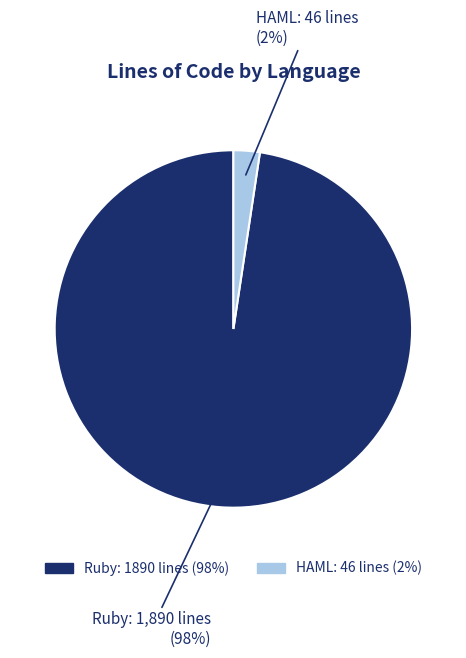

Between Ruby and HAML, which is larger?

Ruby